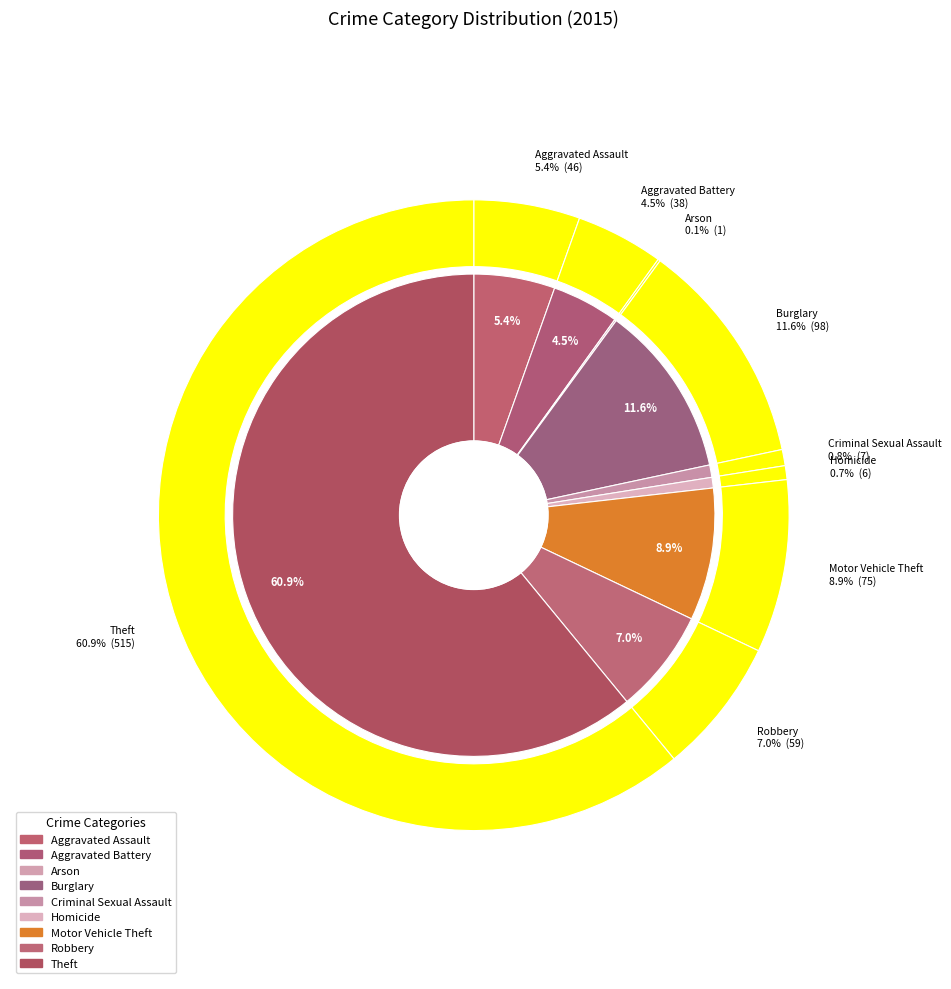

What is the largest slice in the pie chart?

Theft